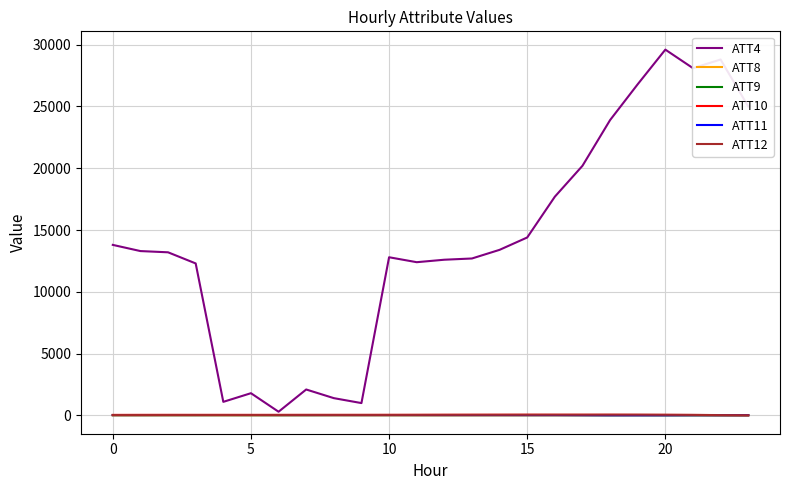

What is the sum of all ATT9 values?

621.1